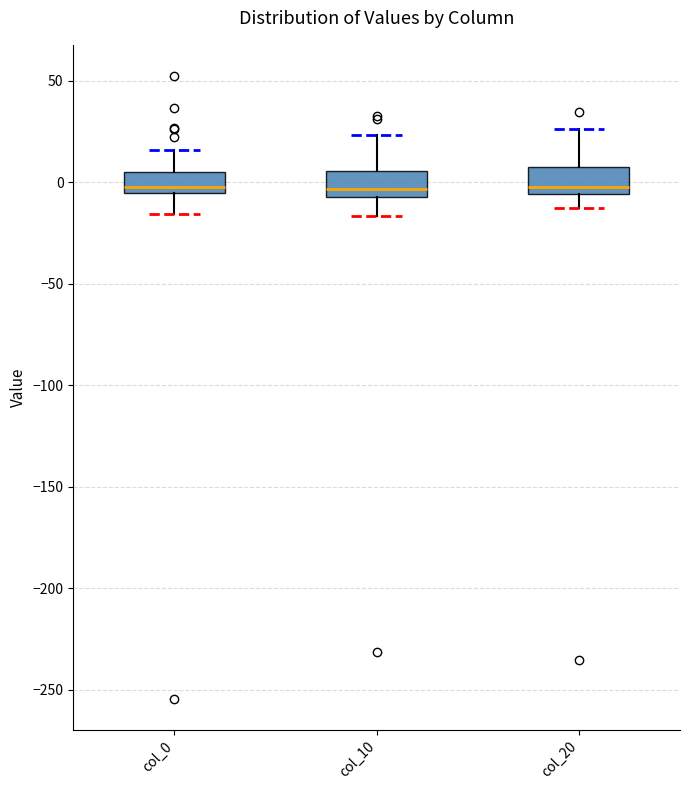

Reading left to right, transcribe this box plot: for each box, give where its median line is, the range the box spans, and where its two whiskers end, as read against the y-axis. The values are not printed on the chart, so give them approximately, as read against the axis.

col_0: median 0, box -5 to 5, whiskers -15 to 15
col_10: median -5 (just above the box's lower edge), box -5 to 5, whiskers -15 to 25
col_20: median 0, box -5 to 5, whiskers -15 to 25